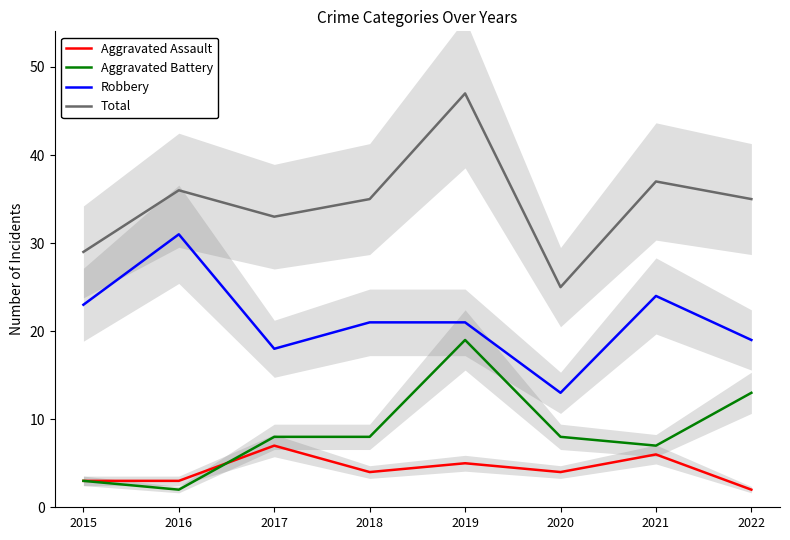

What is the spread (max minus min) of values at 2017?

26